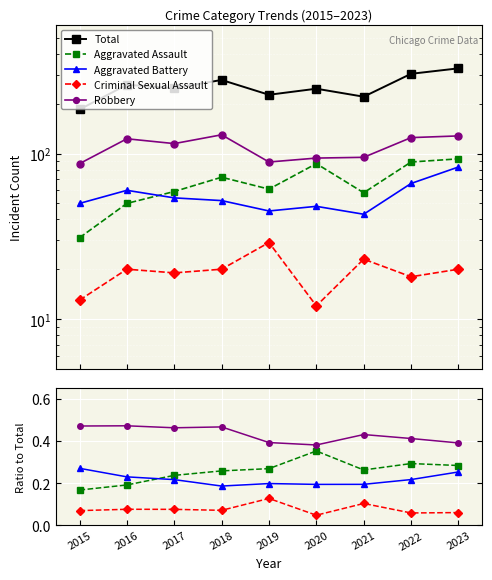

At 2015, list the series in order from largest to smallest.

Total, Robbery, Aggravated Battery, Aggravated Assault, Criminal Sexual Assault